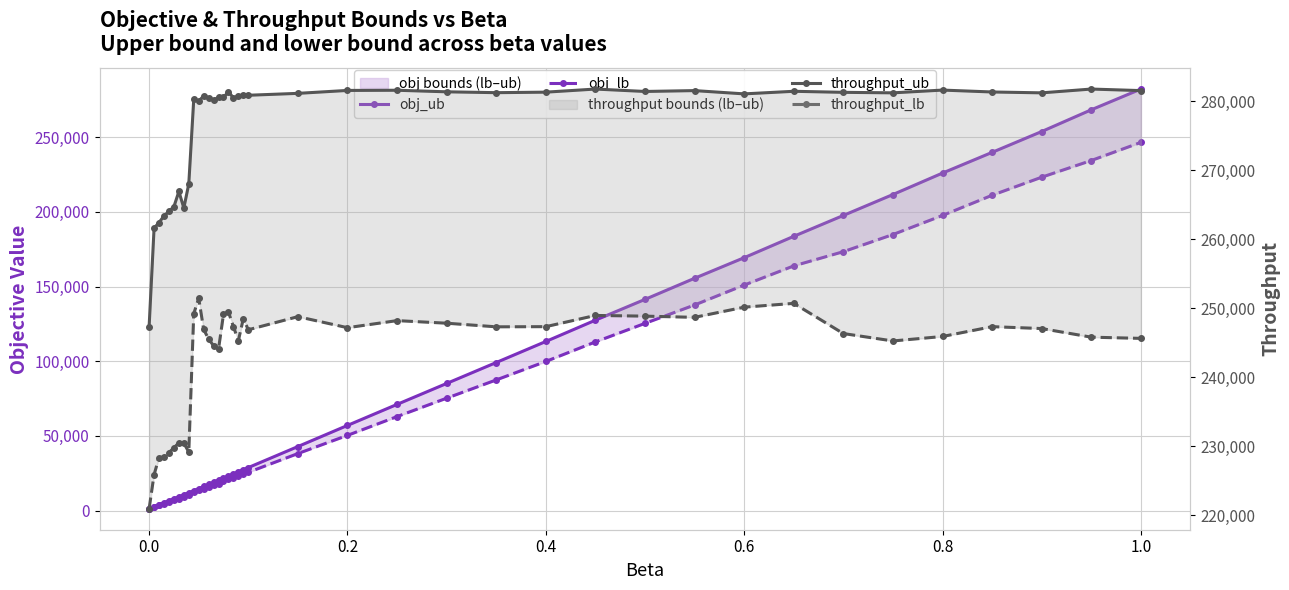

What is the highest value of the throughput_ub series?

281775.0